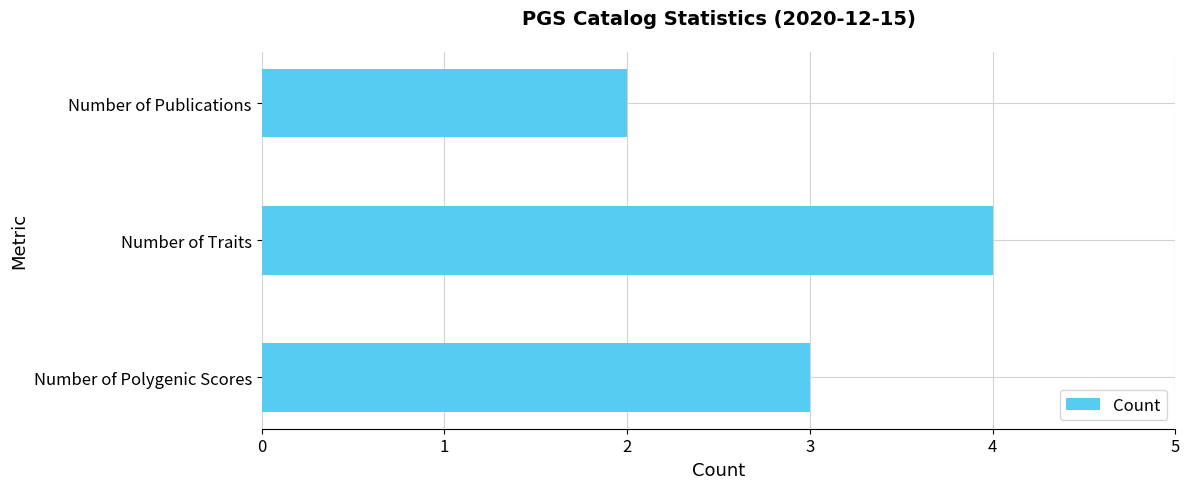

Rank the categories by value from highest to lowest.

Number of Traits, Number of Polygenic Scores, Number of Publications